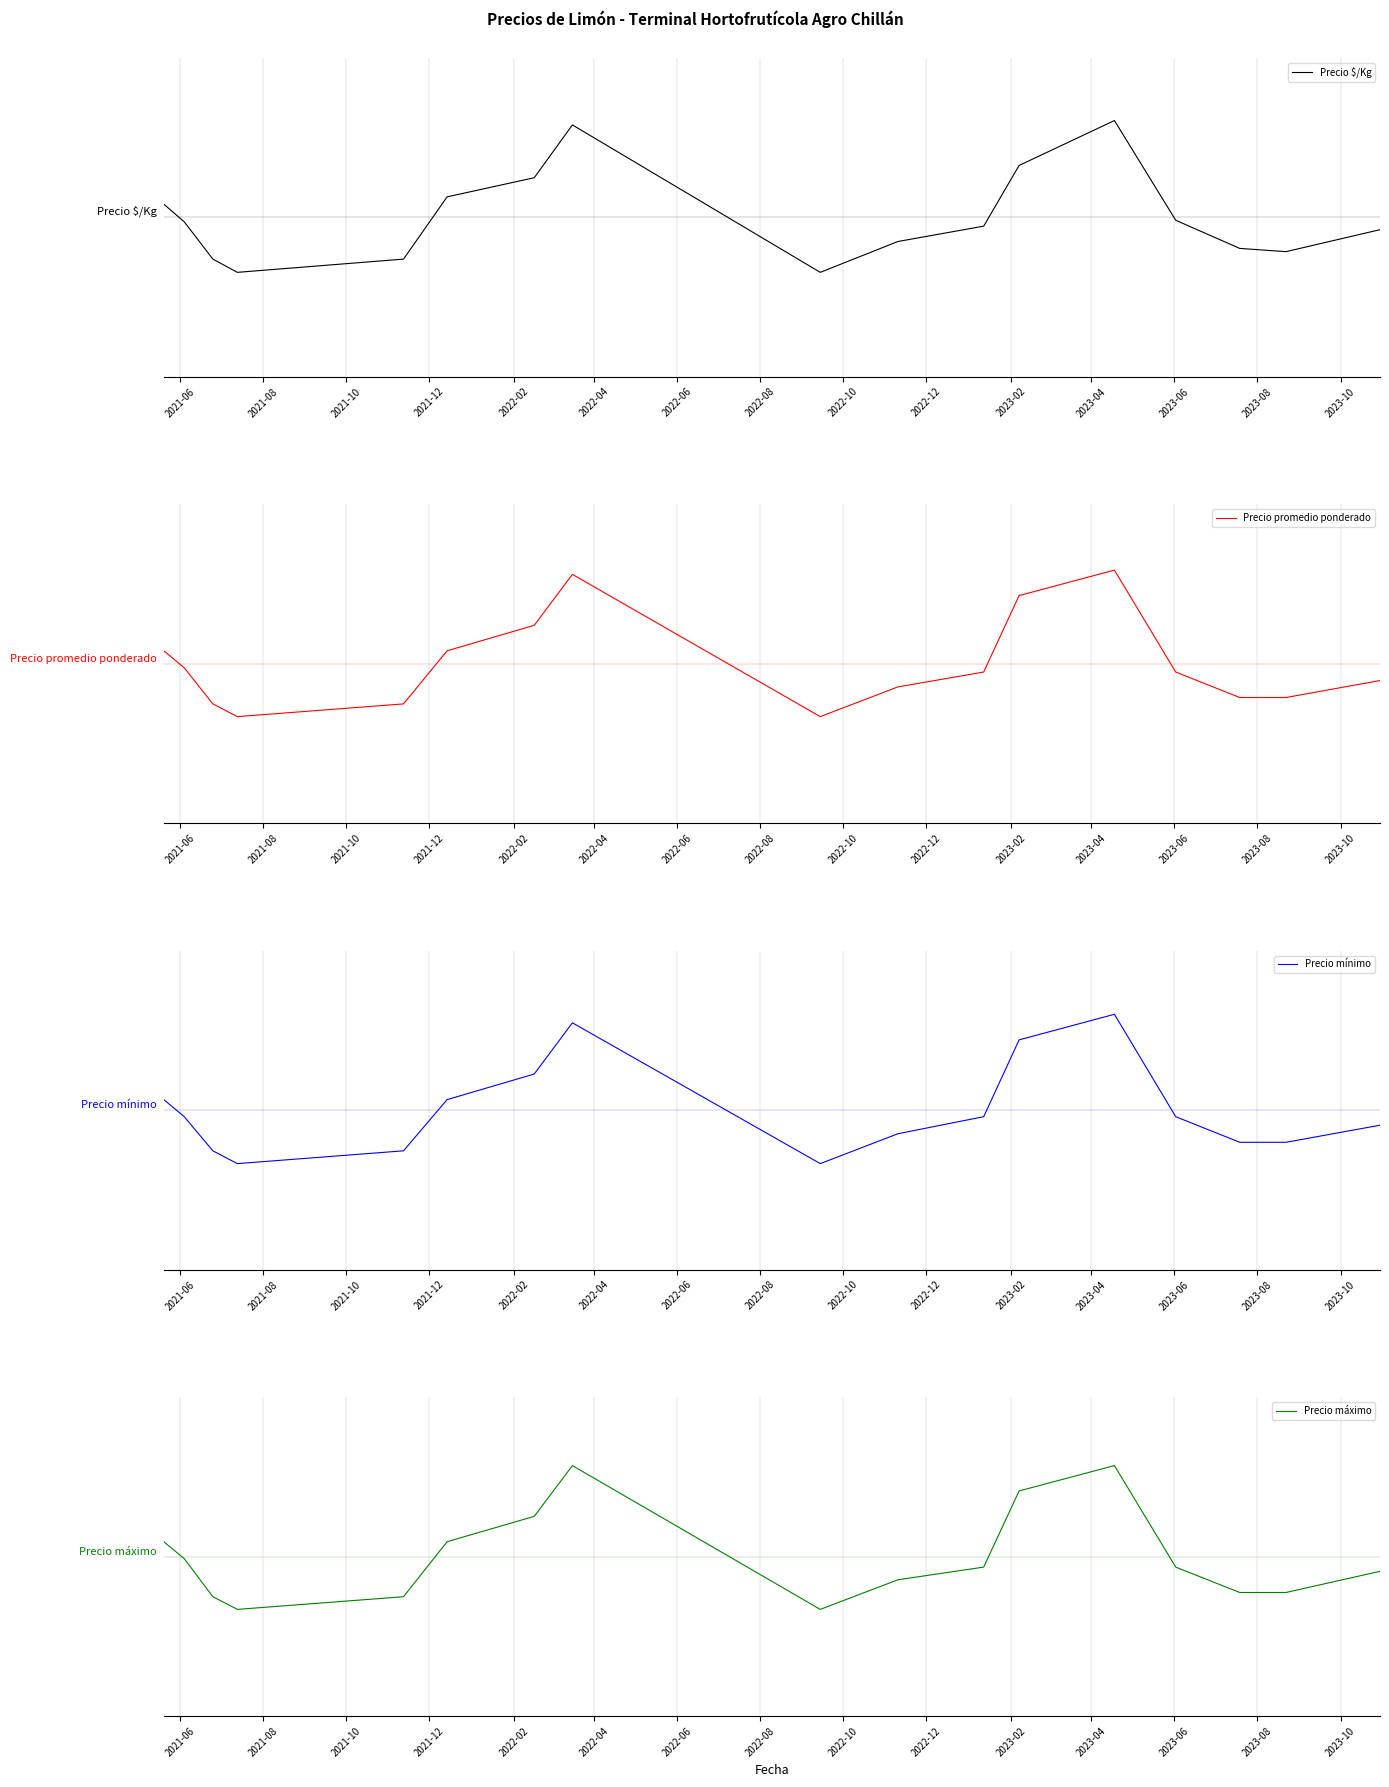

Rank the series at 2023-08 from lowest to highest value.

Precio máximo, Precio promedio ponderado, Precio mínimo, Precio $/Kg